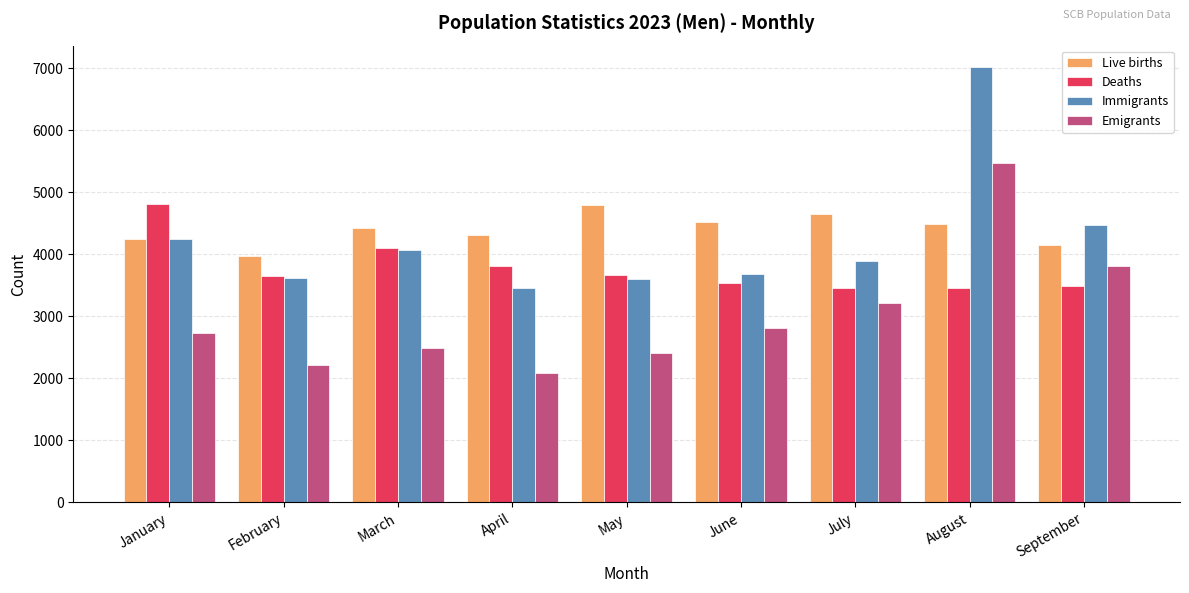

Which series has the largest total across all categories?

Live births